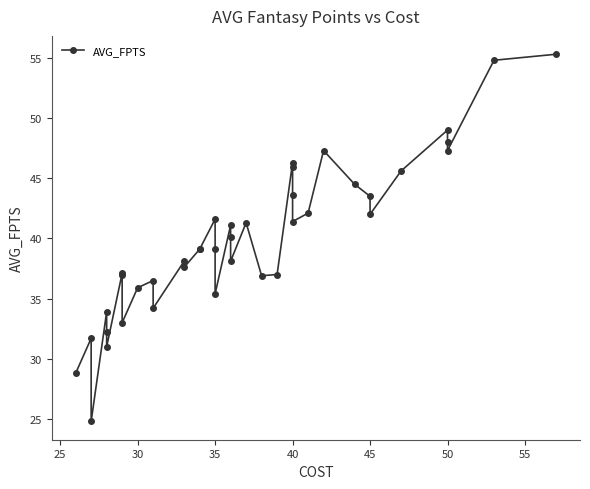

How many interior local peaks (higher than both neighbors) does the data have?

11